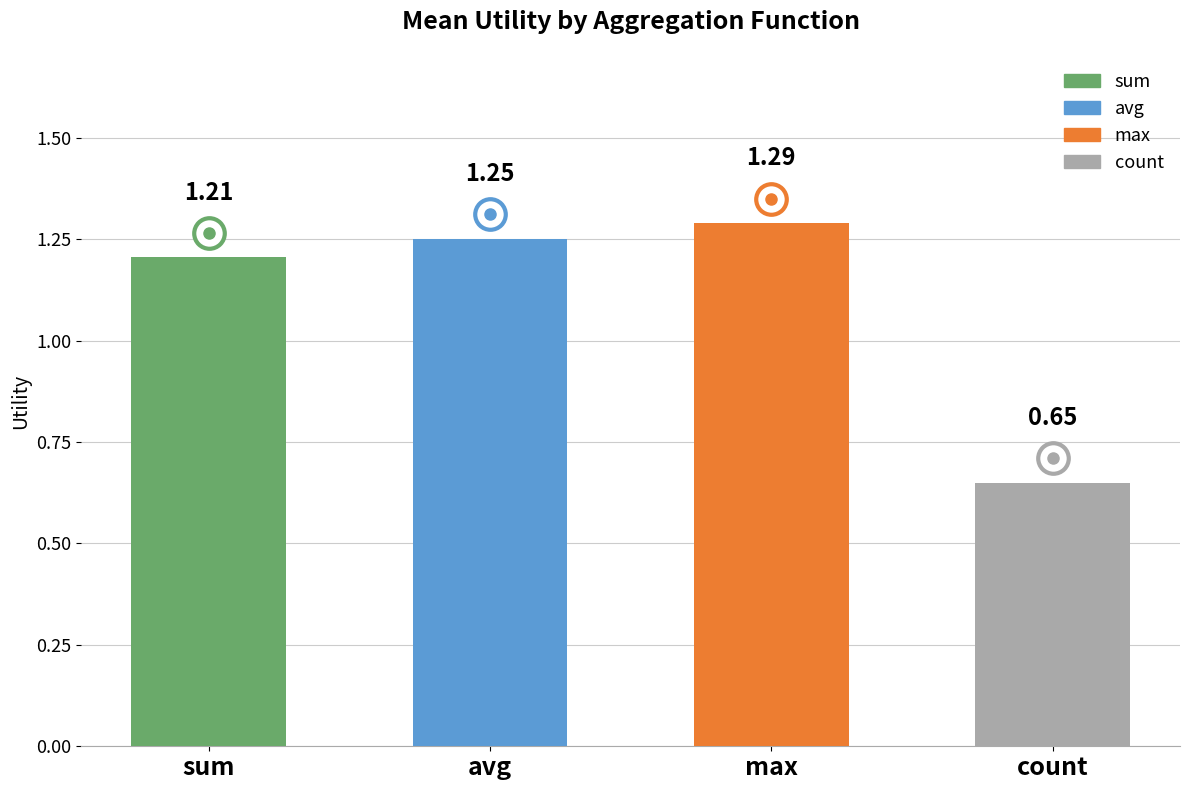

What is the change in value from sum to count?

-0.6